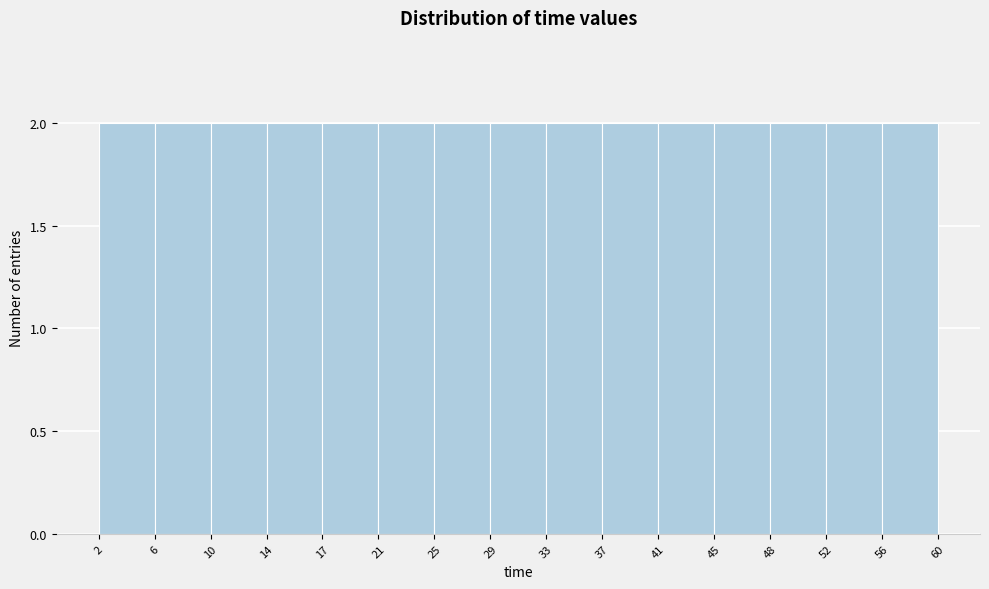

How tall is the bar that spans 37 to 41 on the x-axis? The values are not printed on the chart, so give them approximately, as read against the axis.

2